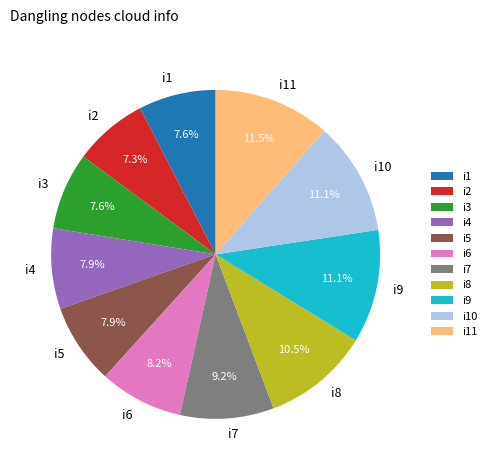

Is it true that i1 is 8% of the pie?

True